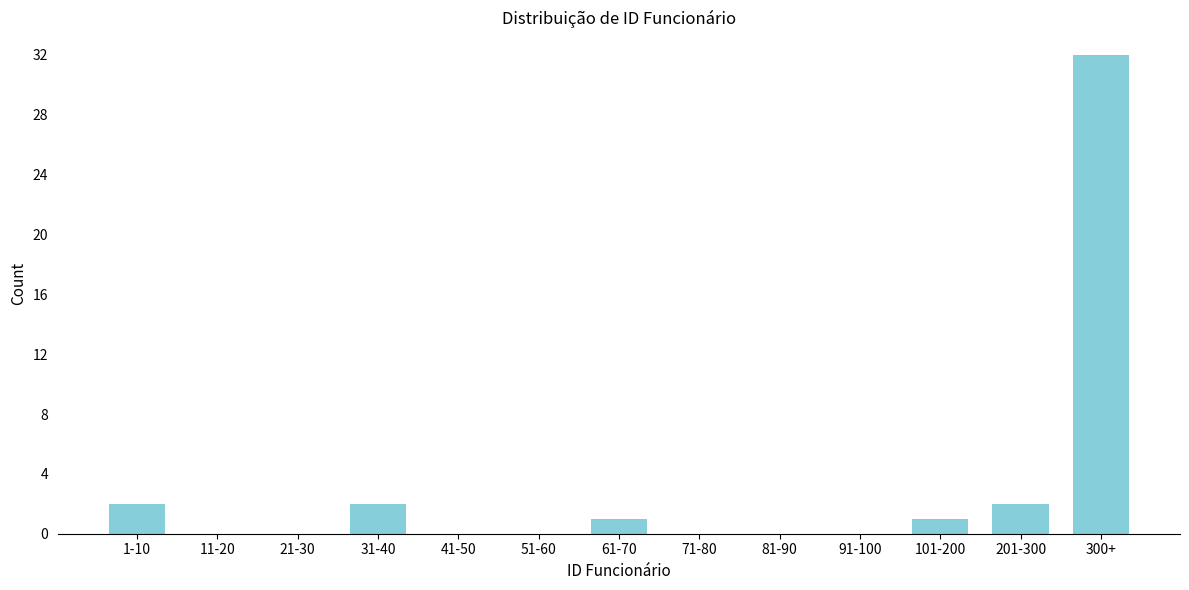

Reading left to right, transcribe all the data shown in this chart.

1-10=2	11-20=0	21-30=0	31-40=2	41-50=0	51-60=0	61-70=1	71-80=0	81-90=0	91-100=0	101-200=1	201-300=2	300+=32